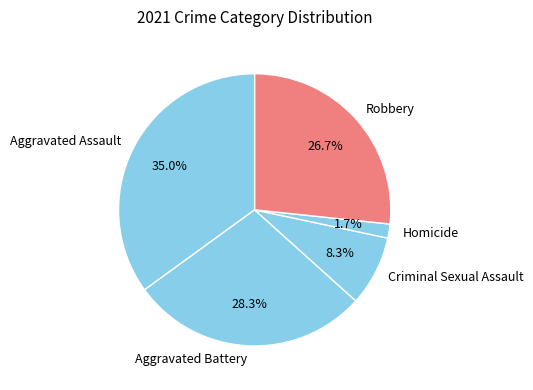

To the nearest percent, what is the average slice percentage?

20%